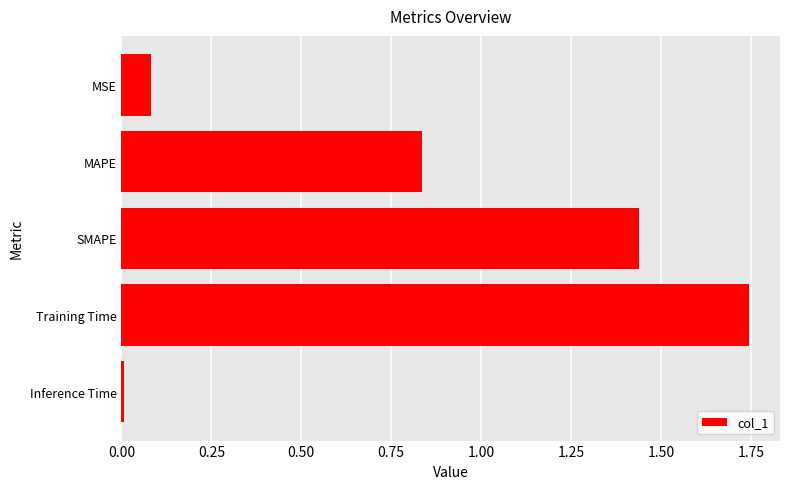

How many bars are there in total?

5